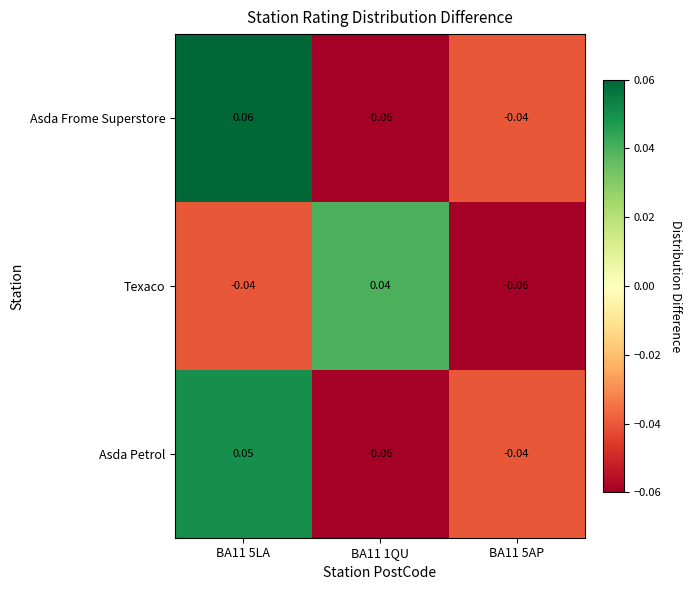

Is the value of Asda Frome Superstore at BA11 1QU greater than the value of Texaco at BA11 1QU?

No